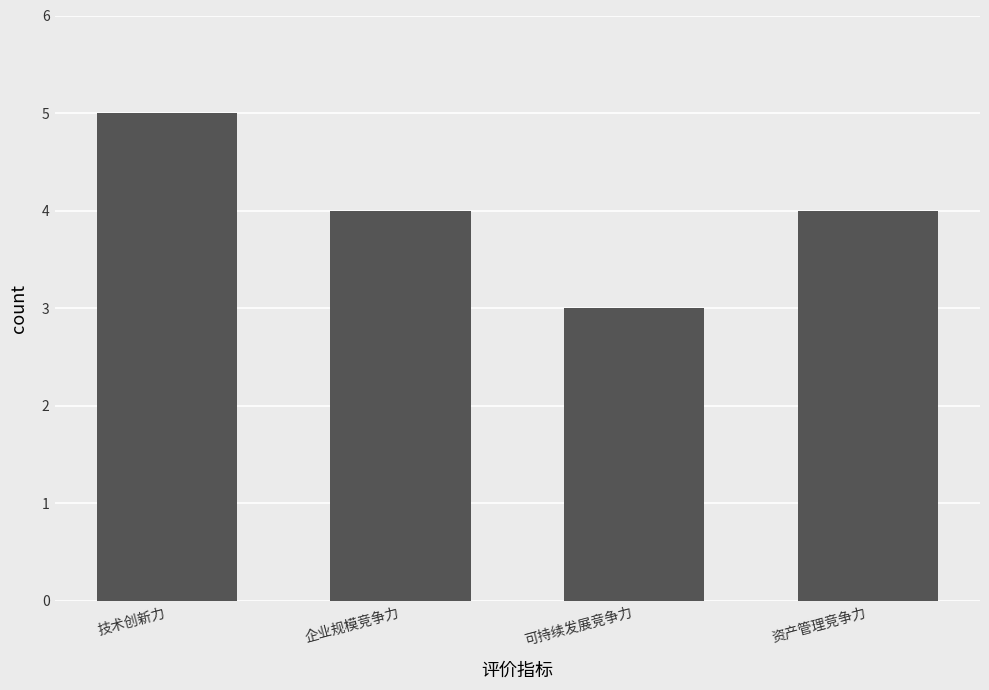

Between 技术创新力 and 资产管理竞争力, which is larger?

技术创新力